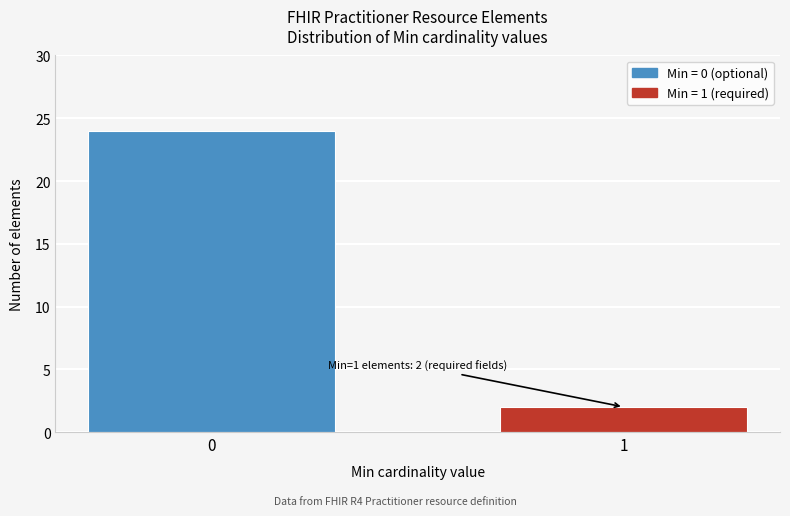

Reading left to right, list all the values displayed in this chart.

0=24	1=2